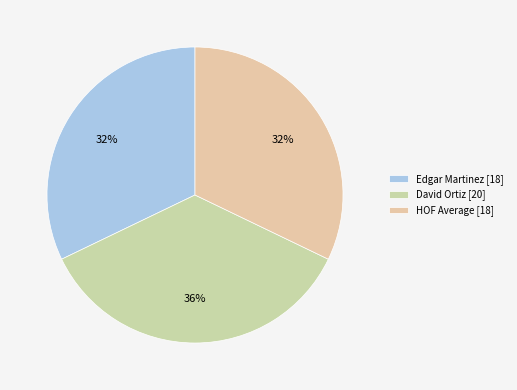

To the nearest percent, what portion does HOF Average represent?

32%